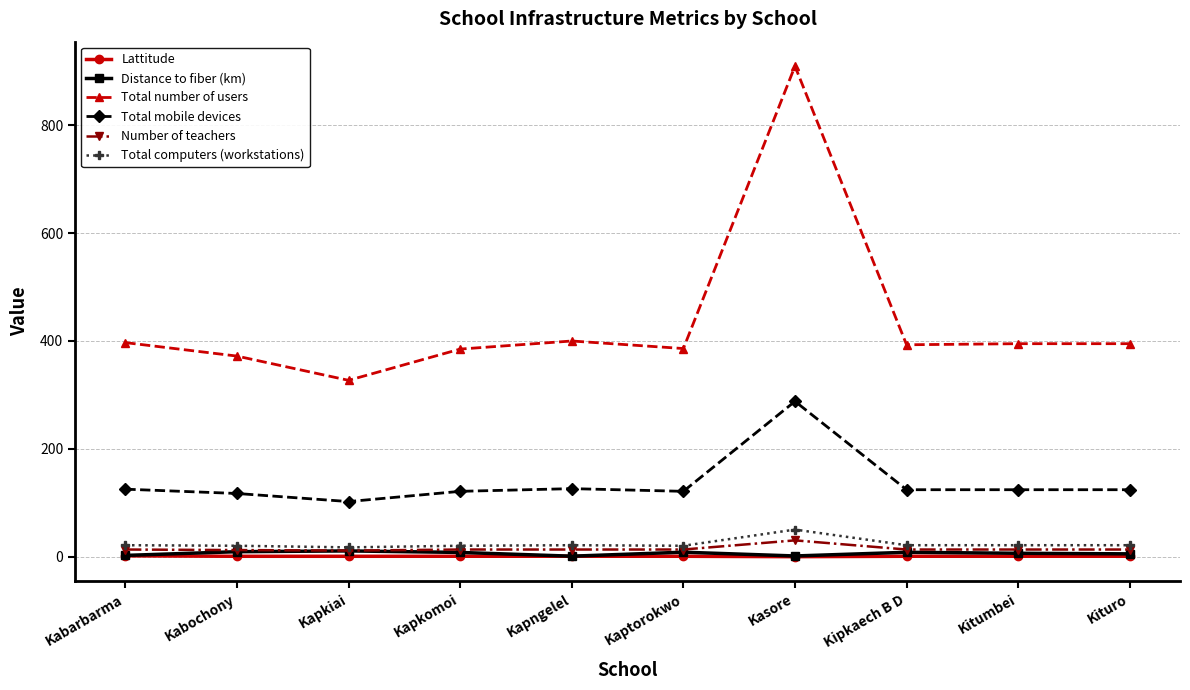

The Distance to fiber (km) series shows 7.9 at Kipkaech B D. True or false?

True